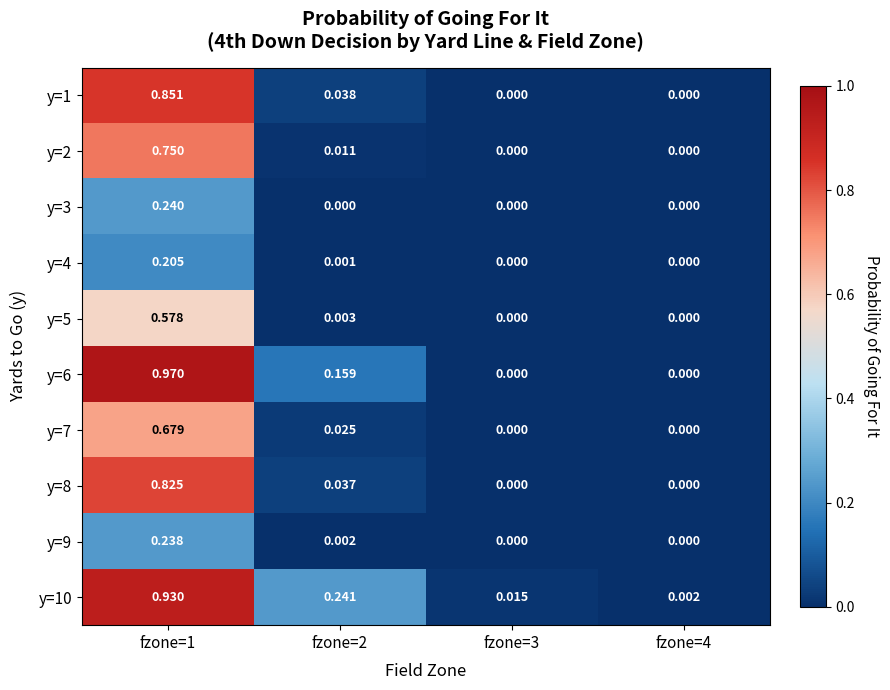

Is the value of y=6 at fzone=1 greater than the value of y=9 at fzone=3?

Yes